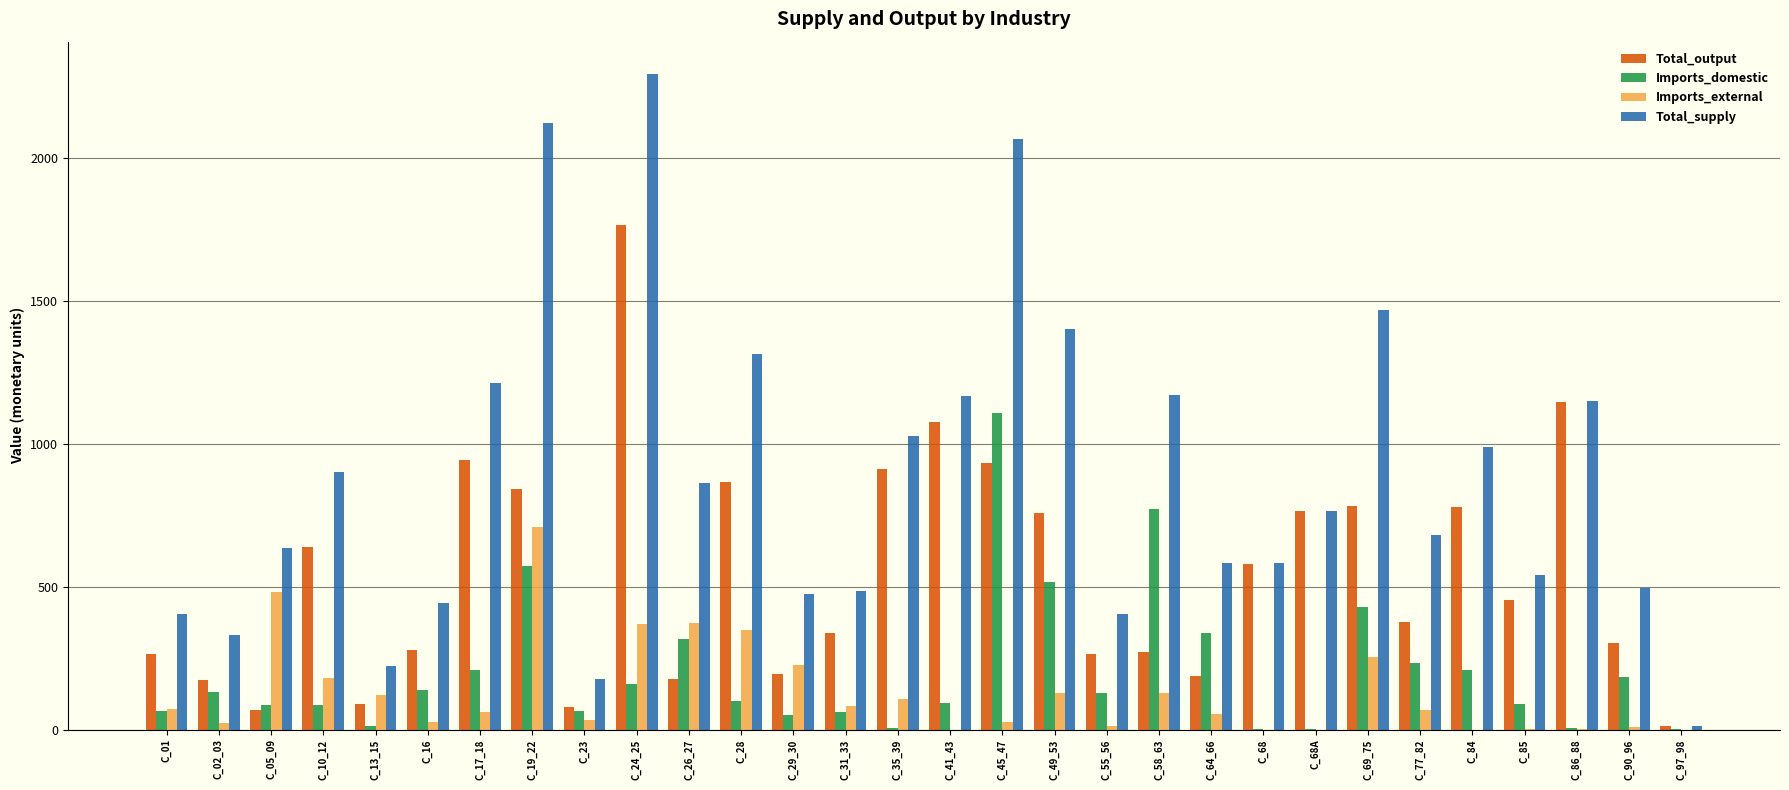

The value of Total_supply at C_01 is 270.6. True or false?

False